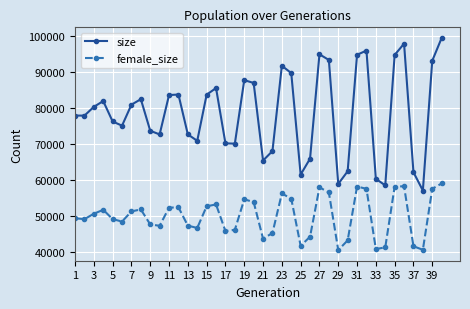

Is this an area chart (filled region under the line)?

No